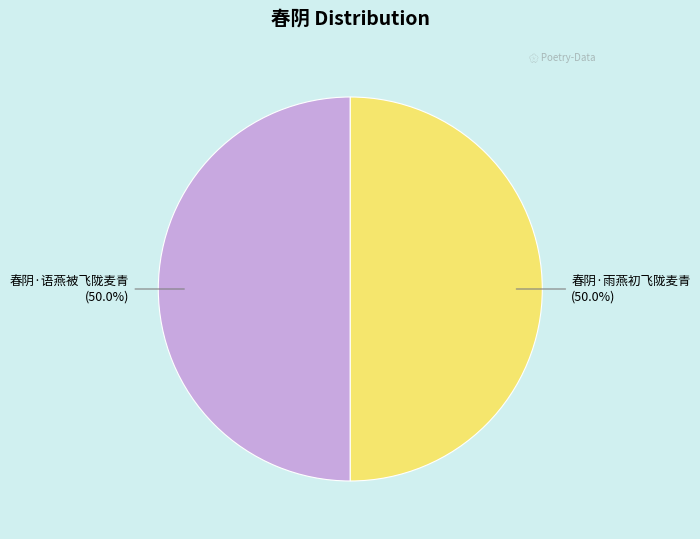

Which slice is the smallest?

春阴·雨燕初飞陇麦青